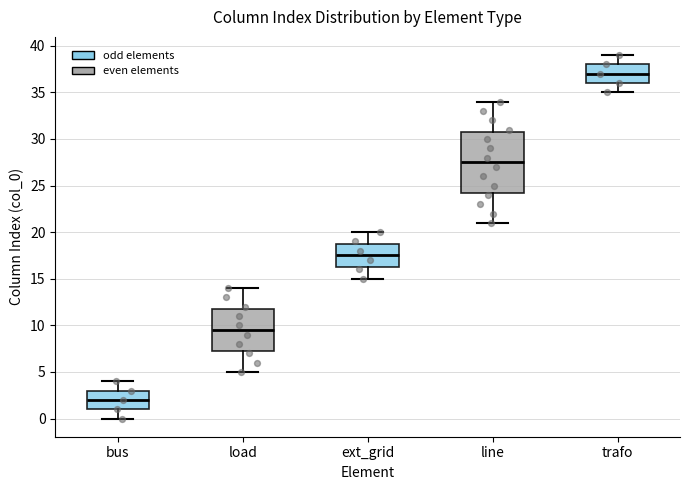

Reading left to right, transcribe this box plot: for each box, give where its median line is, the range the box spans, and where its two whiskers end, as read against the y-axis. The values are not printed on the chart, so give them approximately, as read against the axis.

bus: median 2.0, box 1.0 to 3.0, whiskers 0.0 to 4.0
load: median 9.5, box 7.5 to 12.0, whiskers 5.0 to 14.0
ext_grid: median 17.5, box 16.5 to 19.0, whiskers 15.0 to 20.0
line: median 27.5, box 24.5 to 31.0, whiskers 21.0 to 34.0
trafo: median 37.0, box 36.0 to 38.0, whiskers 35.0 to 39.0